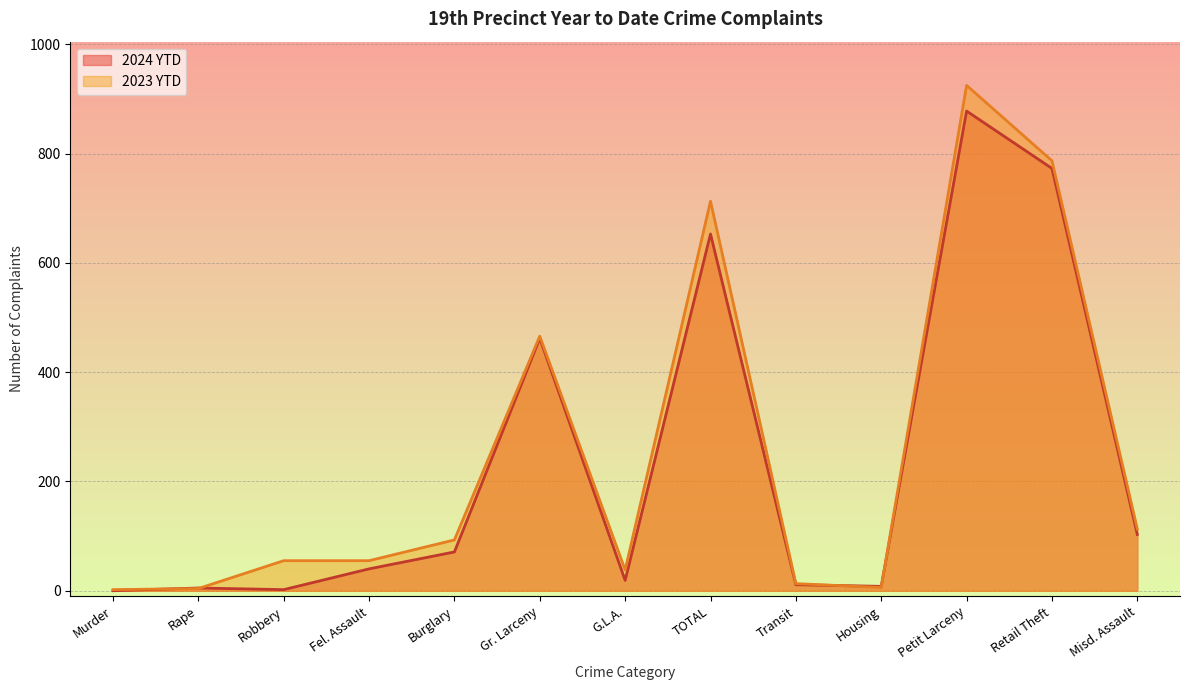

What position from the right is Robbery?

11